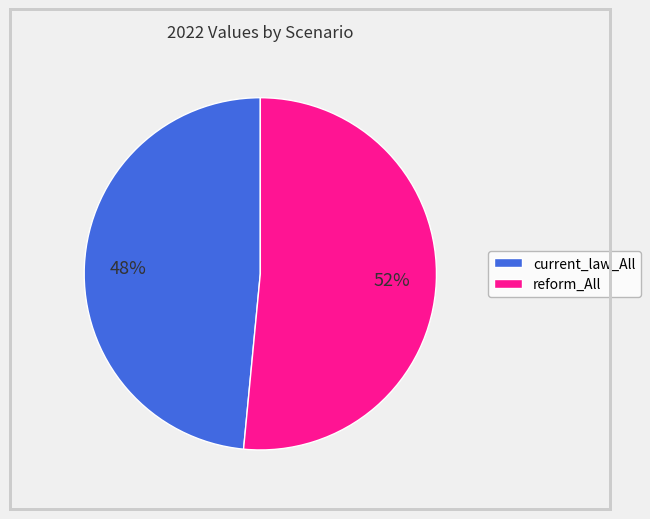

Combined, do reform_All and current_law_All account for over 50%?

Yes